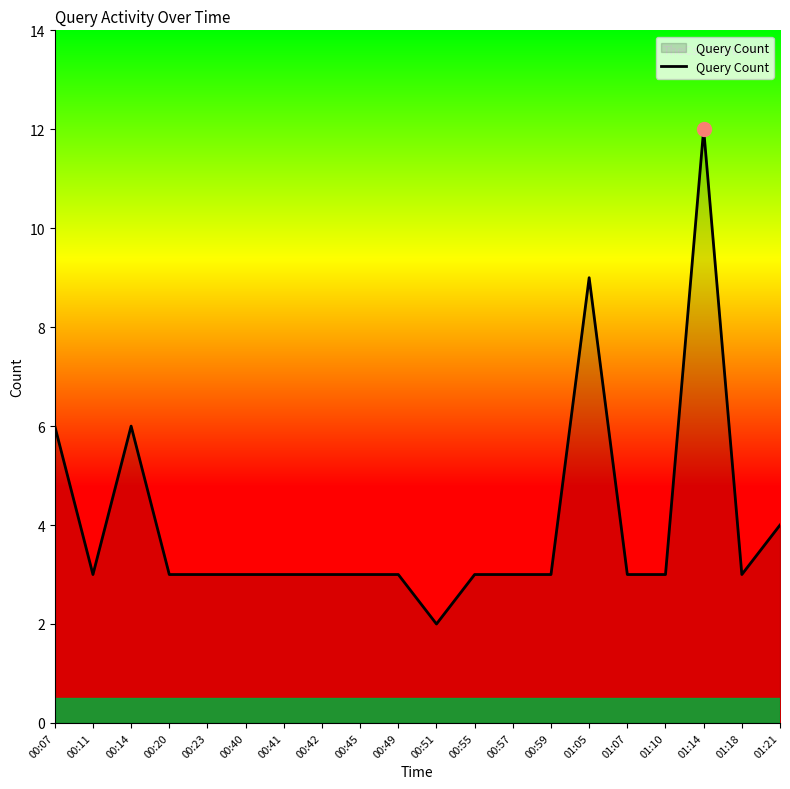

Reading left to right, extract all data points from this chart.

6	3	6	3	3	3	3	3	3	3	2	3	3	3	9	3	3	12	3	4